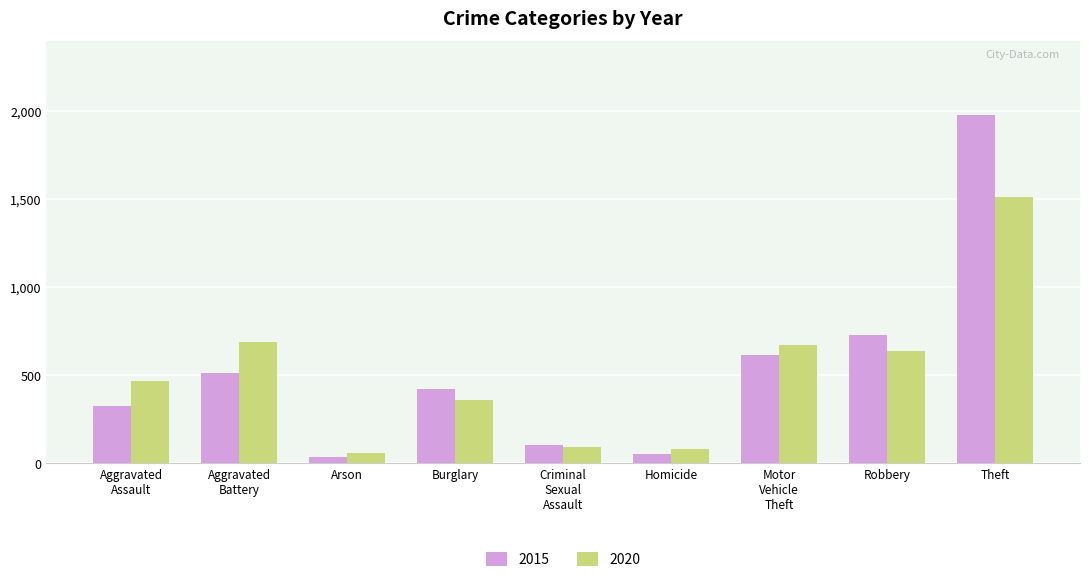

What is the difference between the highest and lowest values at Theft?

469